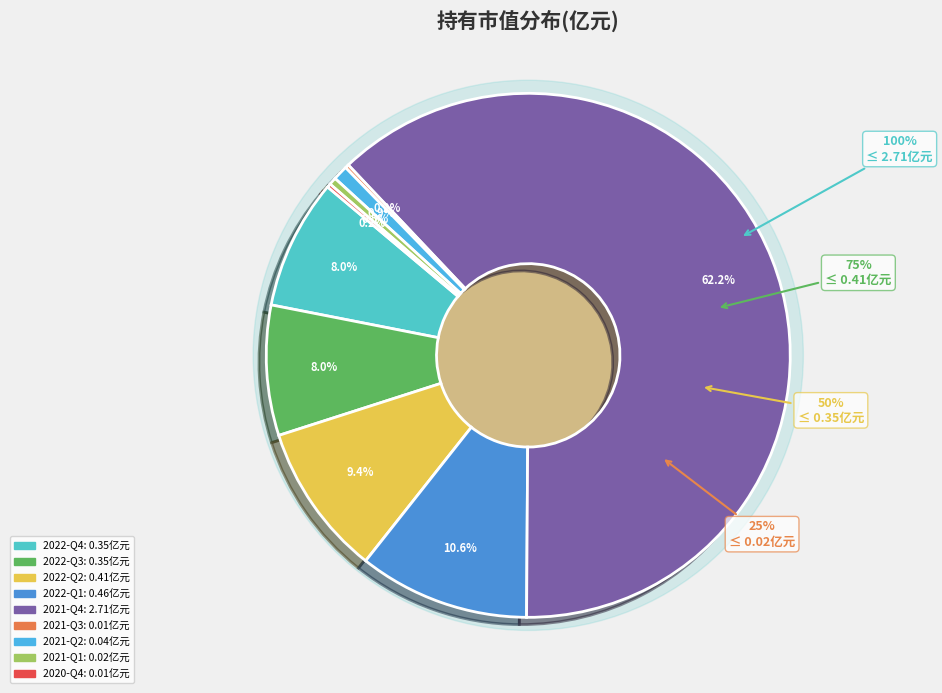

True or false: 2021-Q3 accounts for 0% of the total.

True